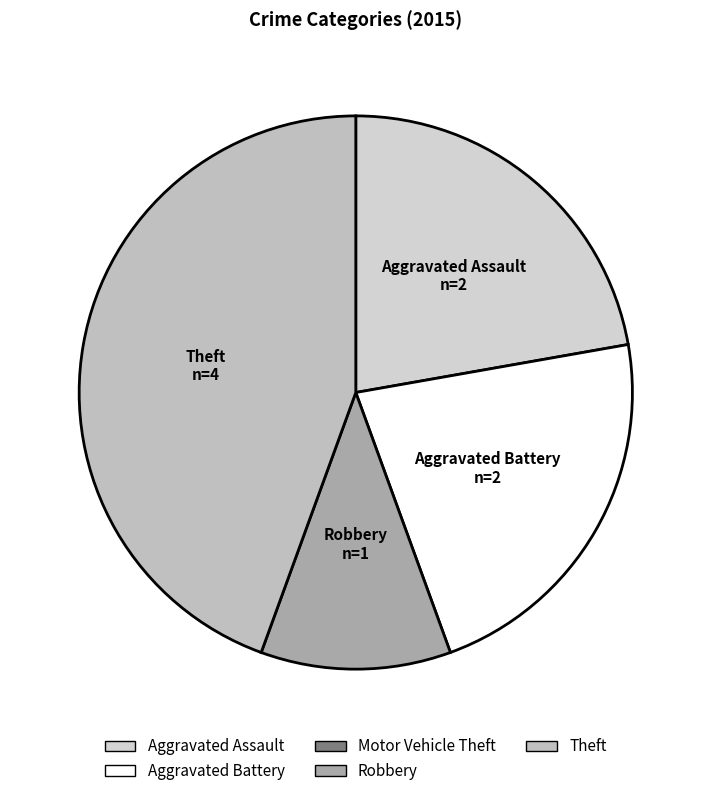

Which slice is the largest?

Theft